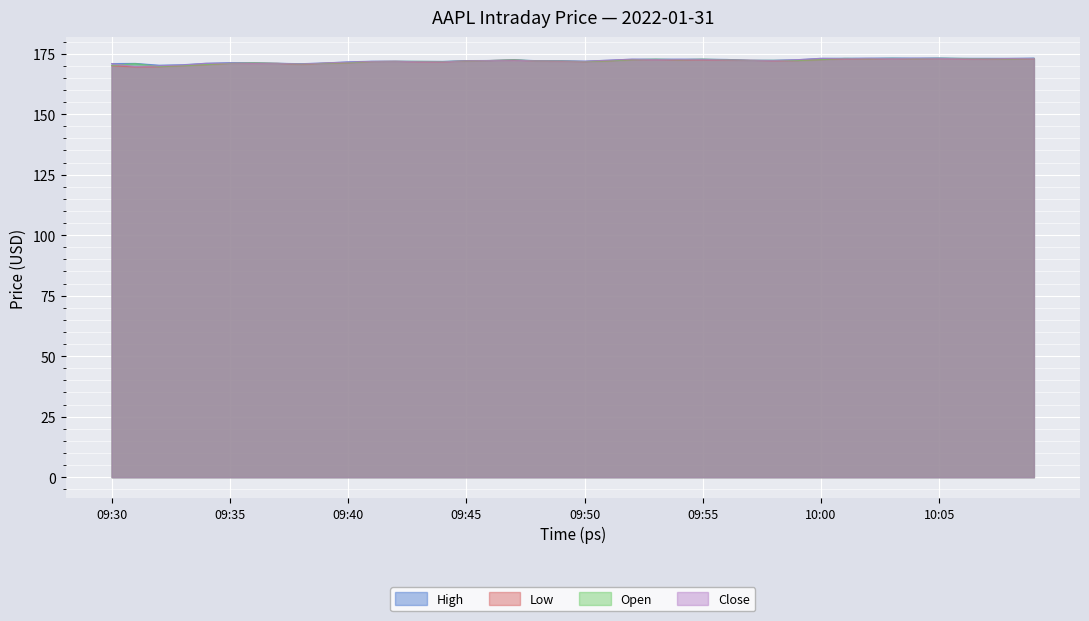

The Close series shows 173.1 at 10:00. True or false?

True